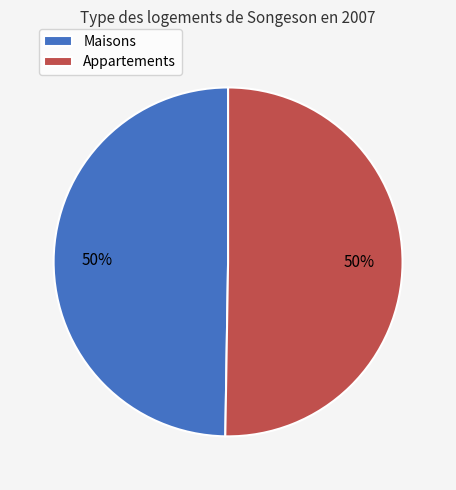

Do Maisons and Appartements together represent more than half of the pie?

Yes